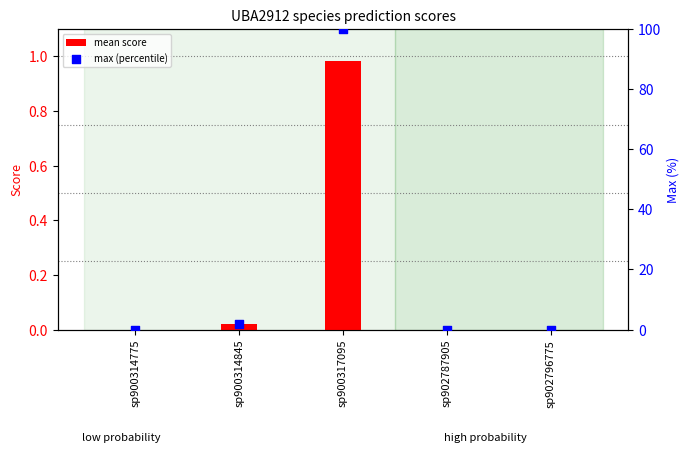

Which series has the largest Y range (max minus min)?

max (percentile)